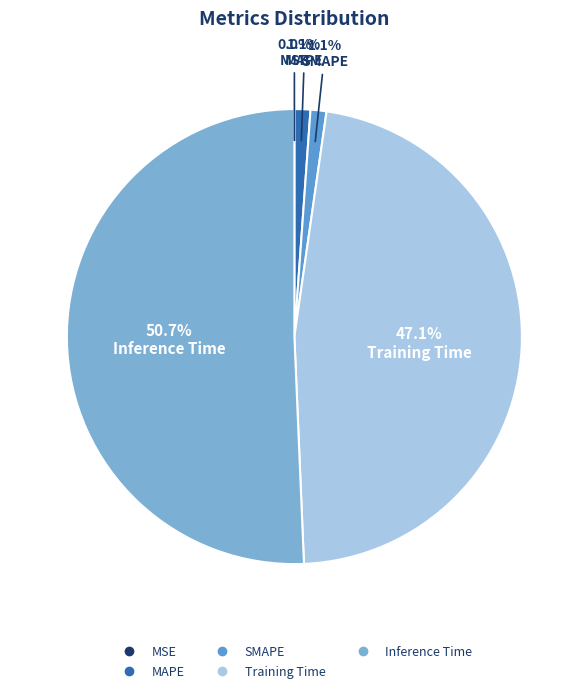

To the nearest percent, what portion does Inference Time represent?

51%